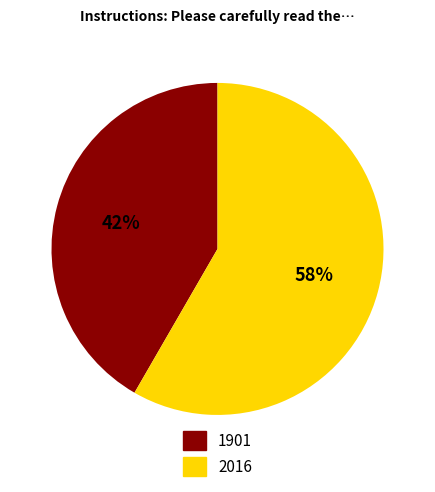

Which slice is the largest?

2016